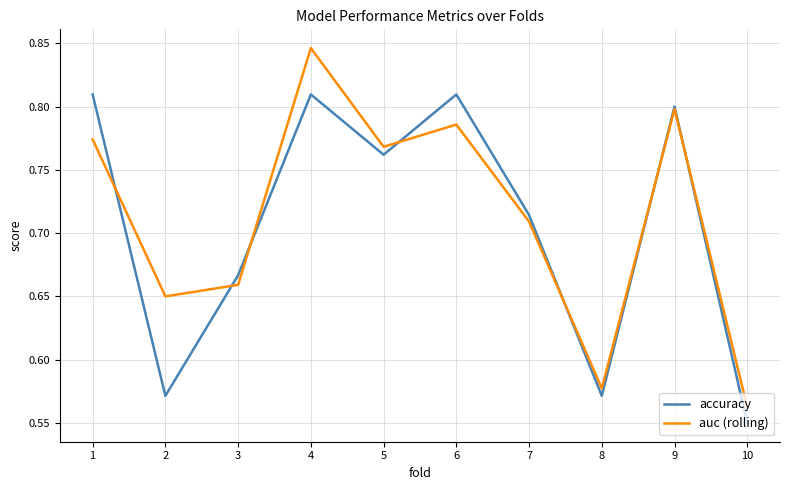

Is it true that auc (rolling) equals 1.2 at 7?

False